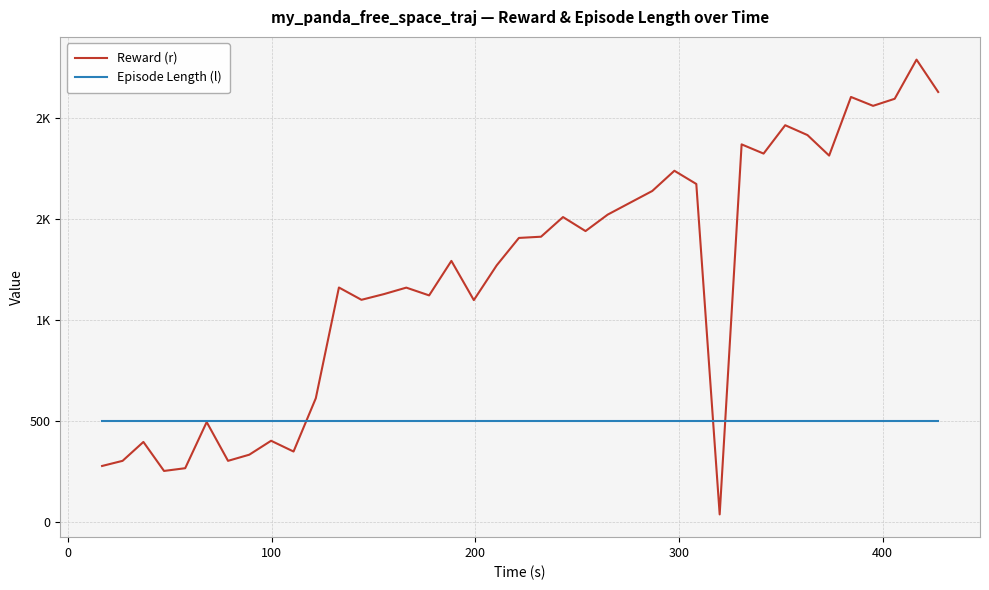

What are all the series names shown in the legend?

Reward (r), Episode Length (l)